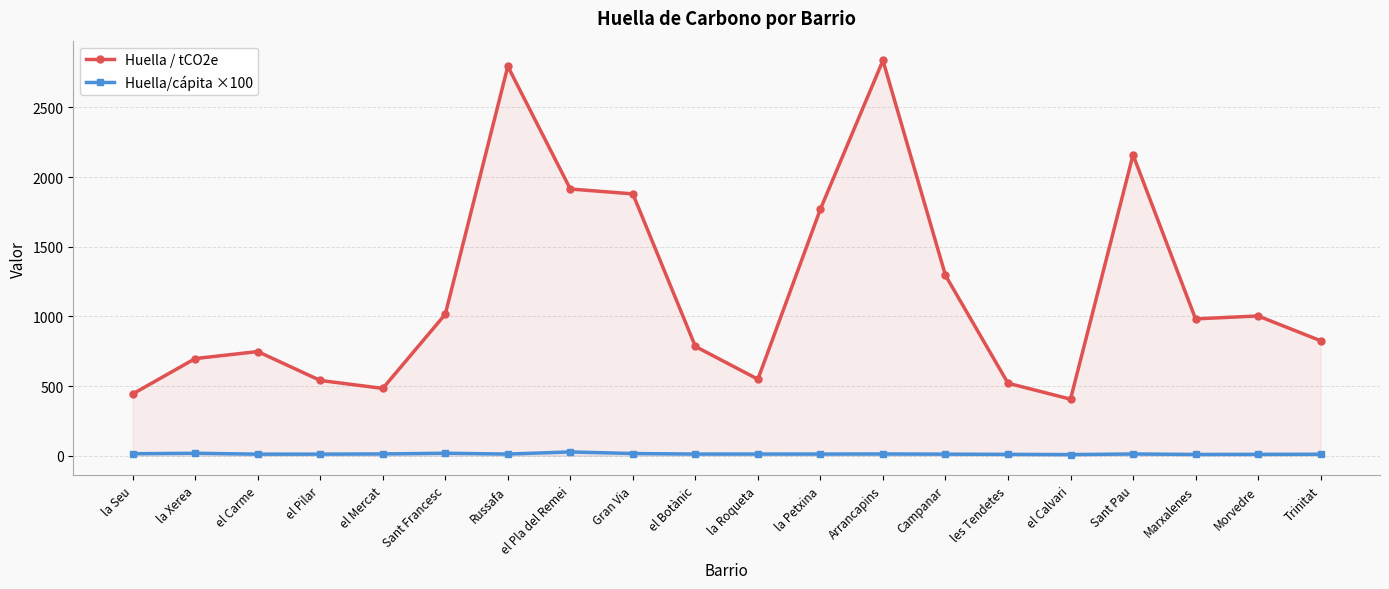

What is the average value of the Huella / tCO2e series?

1182.4